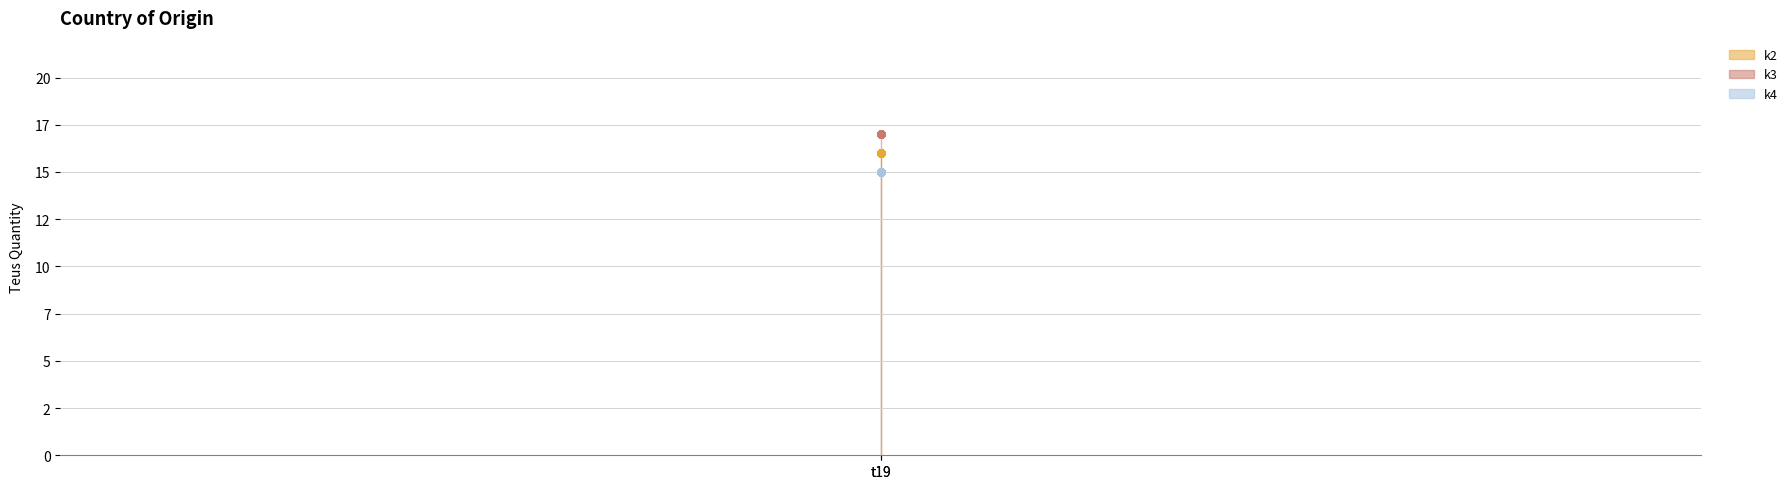

True or false: k3_line and k2_line intersect in this chart.

False